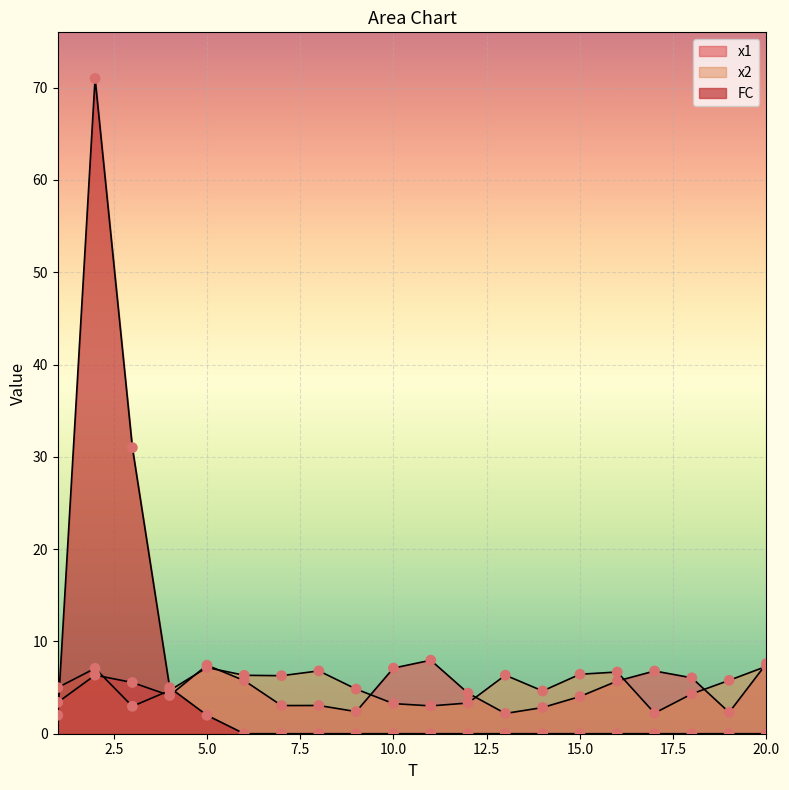

What are all the series names shown in the legend?

x1, x2, FC